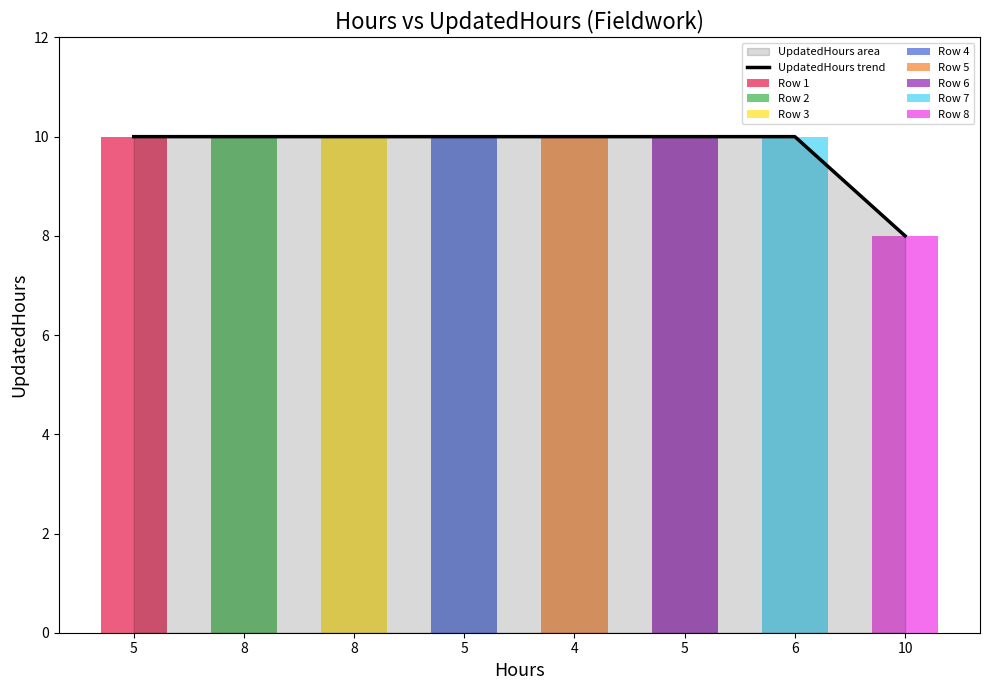

Count the values in the range 10 to 11.

7